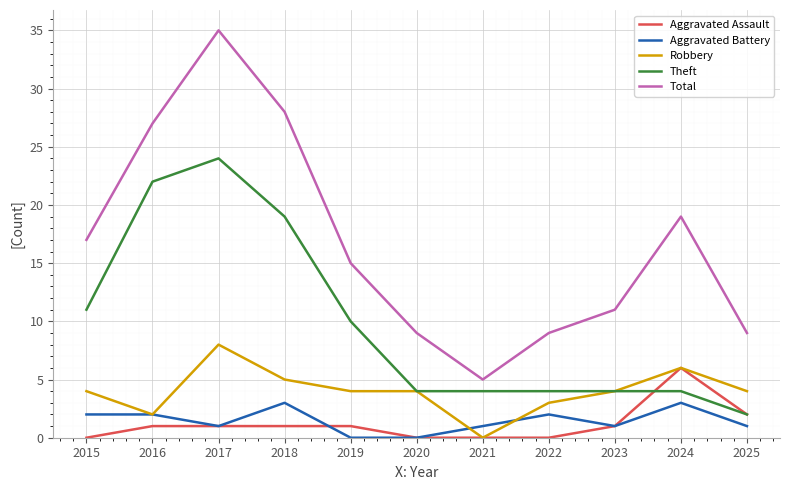

How many lines are shown in the chart?

5